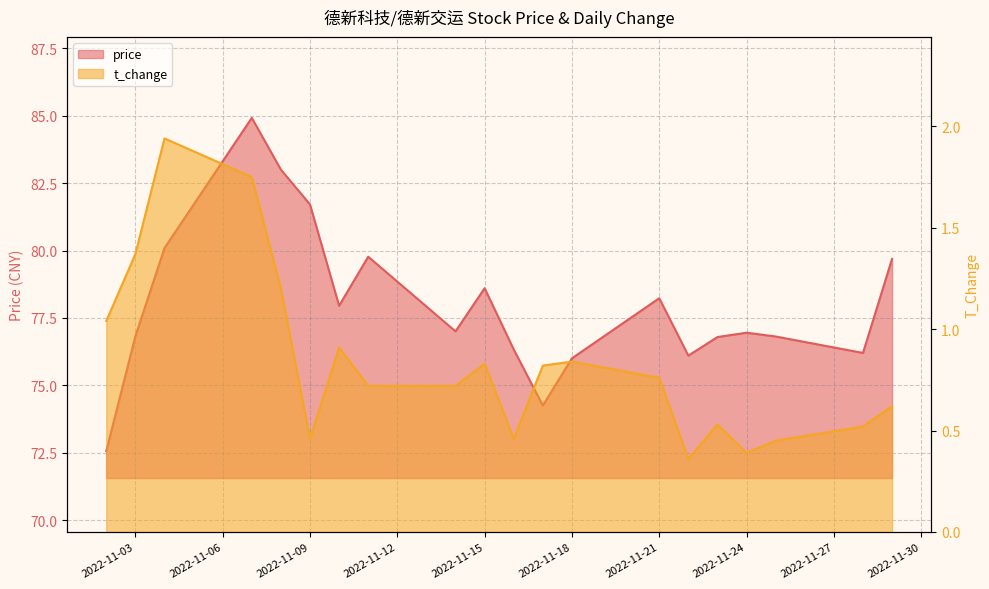

True or false: price and t_change intersect in this chart.

False